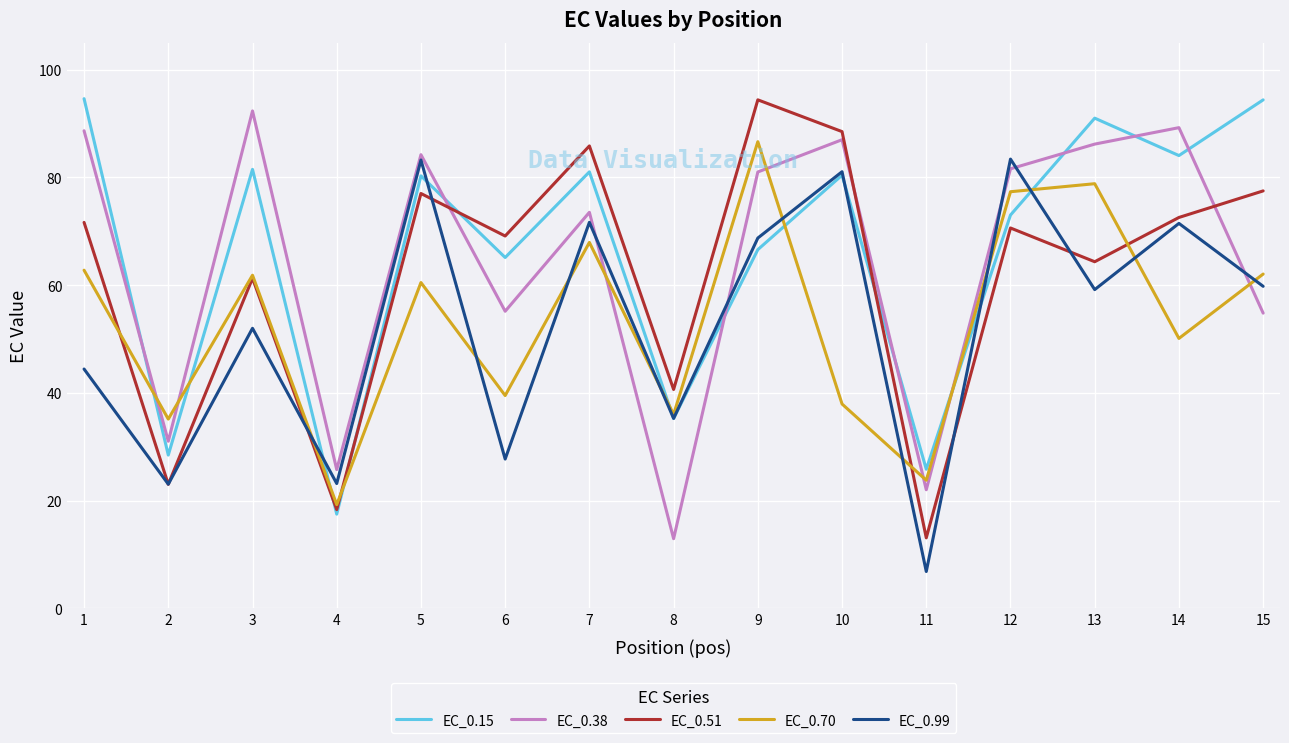

How many lines are shown in the chart?

5